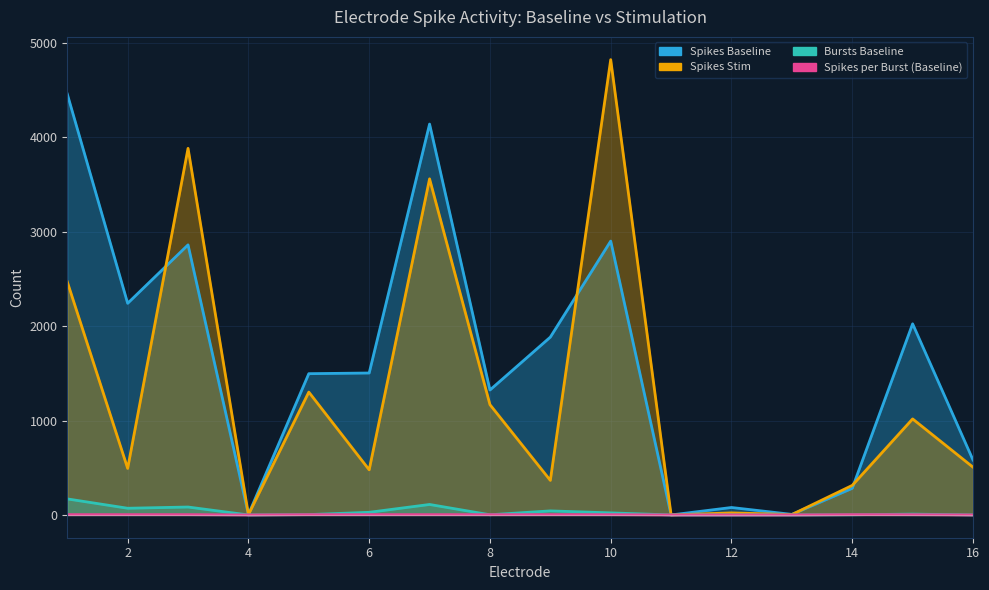

What is the average value of the num_of_spikes_baseline series?

1611.2